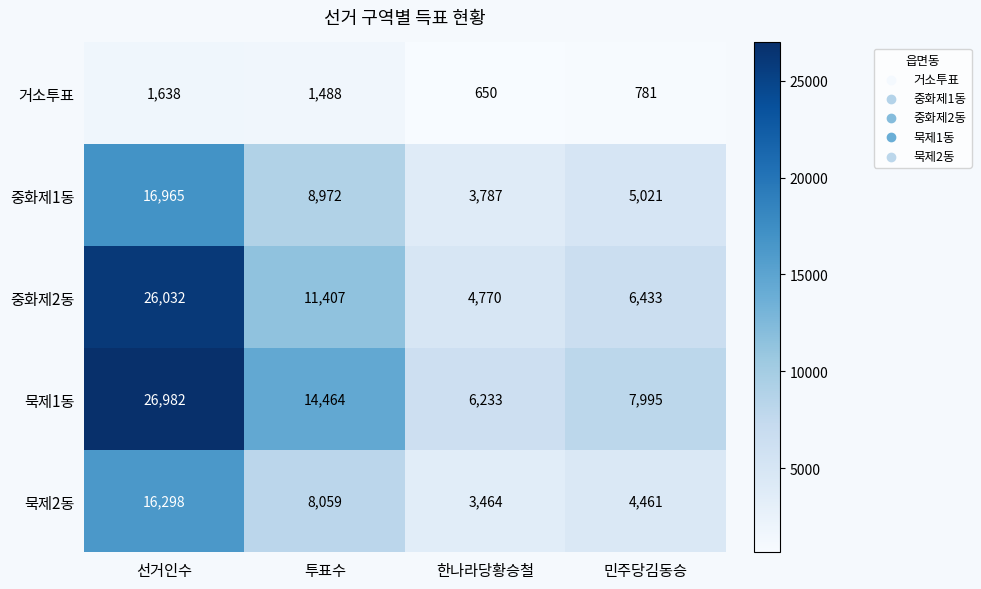

What is the spread (max minus min) of values at 선거인수?

25344